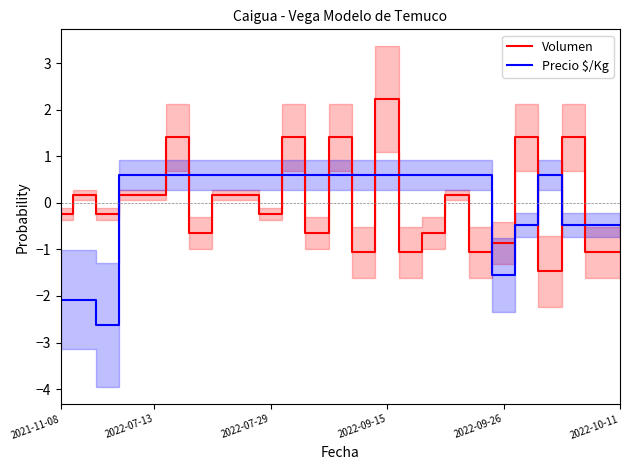

Reading right to left, what are all the values shown in this chart?

Volumen: -1.1	-1.1	1.4	-1.5	1.4	-0.9	-1.1	0.2	-0.6	-1.1	2.2	-1.1	1.4	-0.6	1.4	-0.2	0.2	0.2	-0.6	1.4	0.2	0.2	-0.2	0.2	-0.2
Precio $/Kg: -0.5	-0.5	-0.5	0.6	-0.5	-1.5	0.6	0.6	0.6	0.6	0.6	0.6	0.6	0.6	0.6	0.6	0.6	0.6	0.6	0.6	0.6	0.6	-2.6	-2.1	-2.1